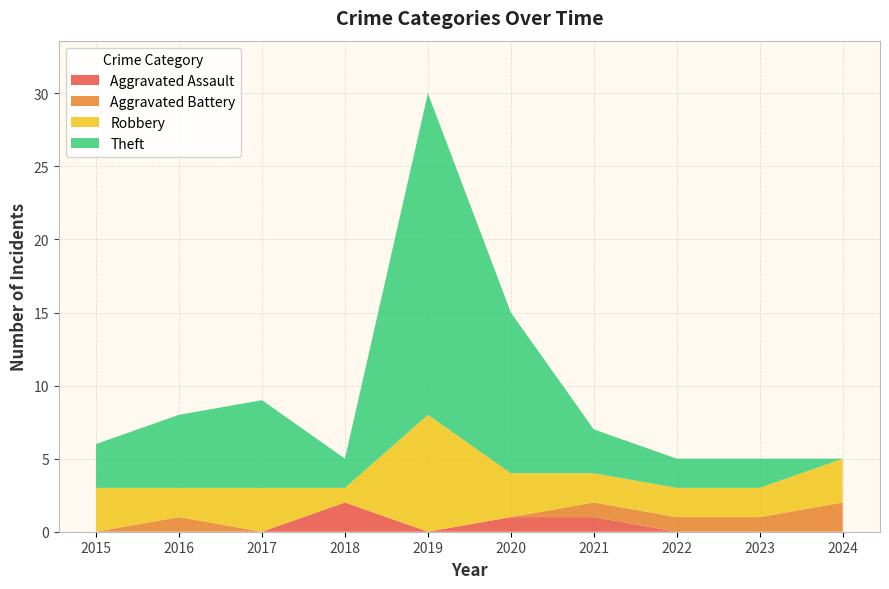

Reading left to right, extract all data points from this chart.

Aggravated Assault: 0	0	0	2	0	1	1	0	0	0
Aggravated Battery: 0	1	0	0	0	0	1	1	1	2
Robbery: 3	2	3	1	8	3	2	2	2	3
Theft: 3	5	6	2	22	11	3	2	2	0